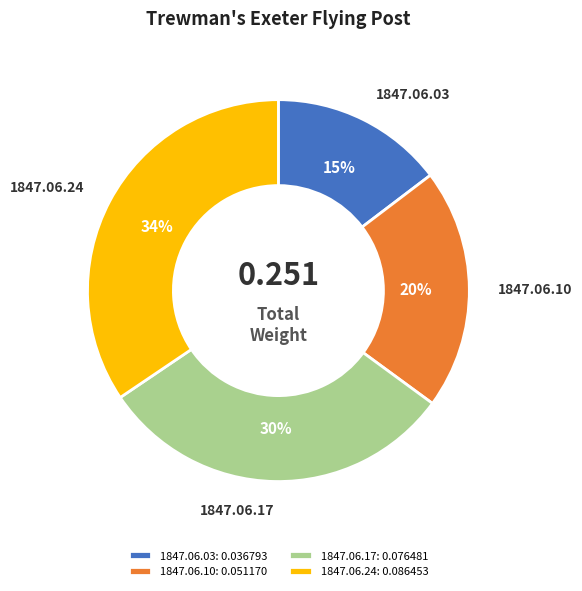

Count the number of slices in the pie.

4